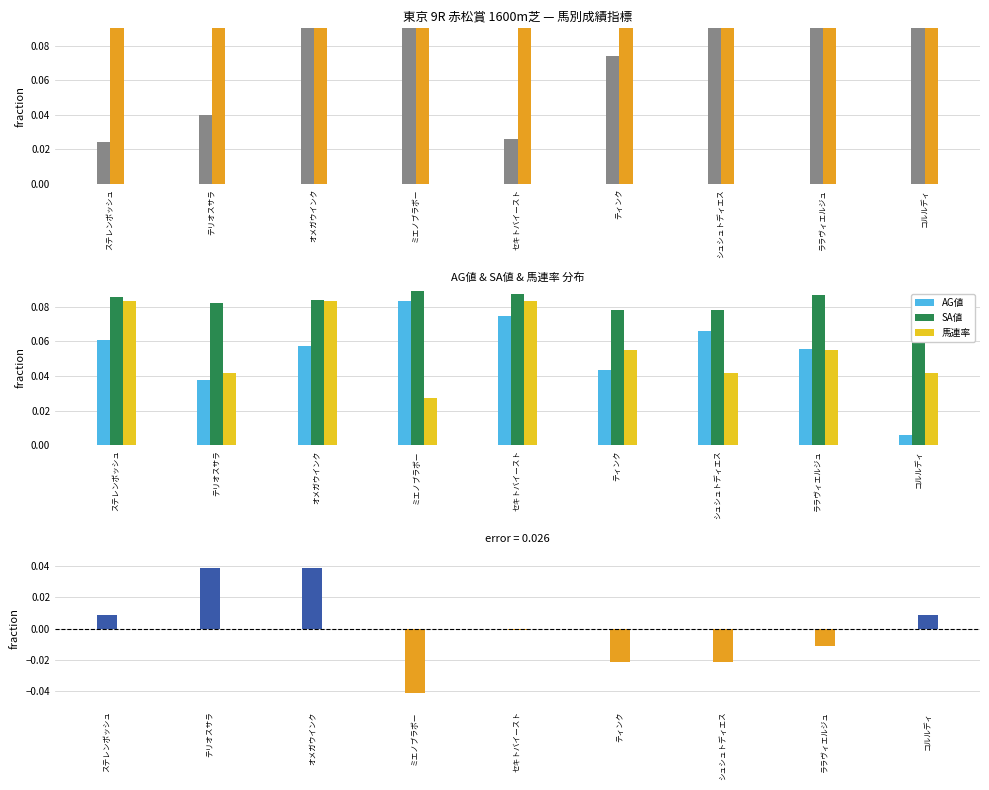

What is the label of the 6th bar from the right?

ミエノブラボー